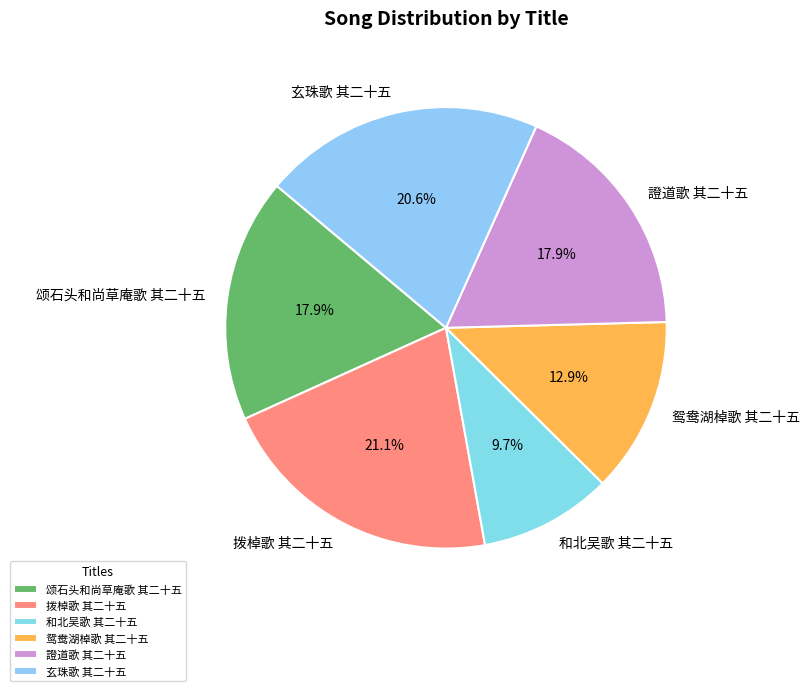

Is the sum of 拨棹歌 其二十五 and 玄珠歌 其二十五 greater than half?

No